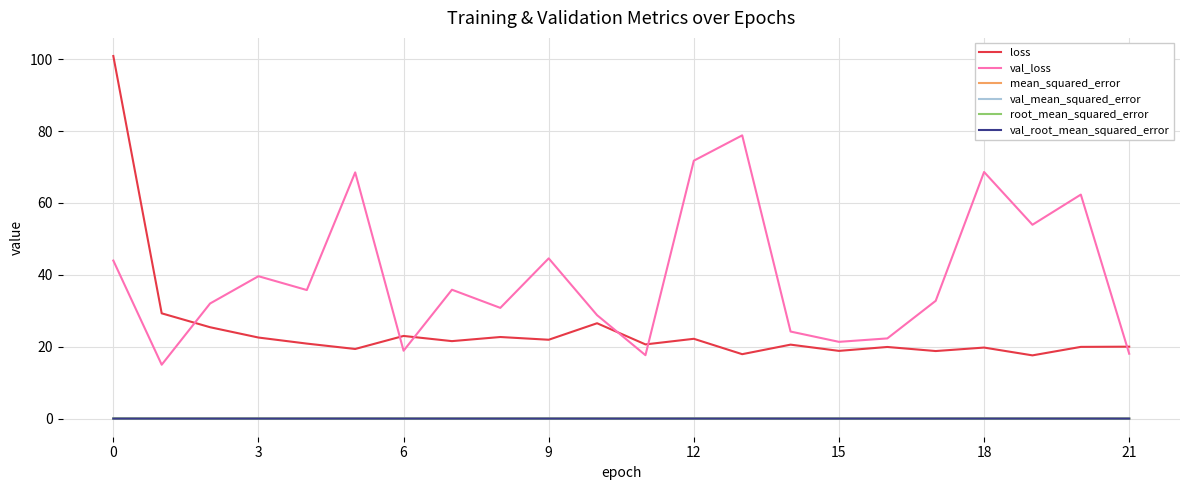

Which series has the largest total across all categories?

val_loss